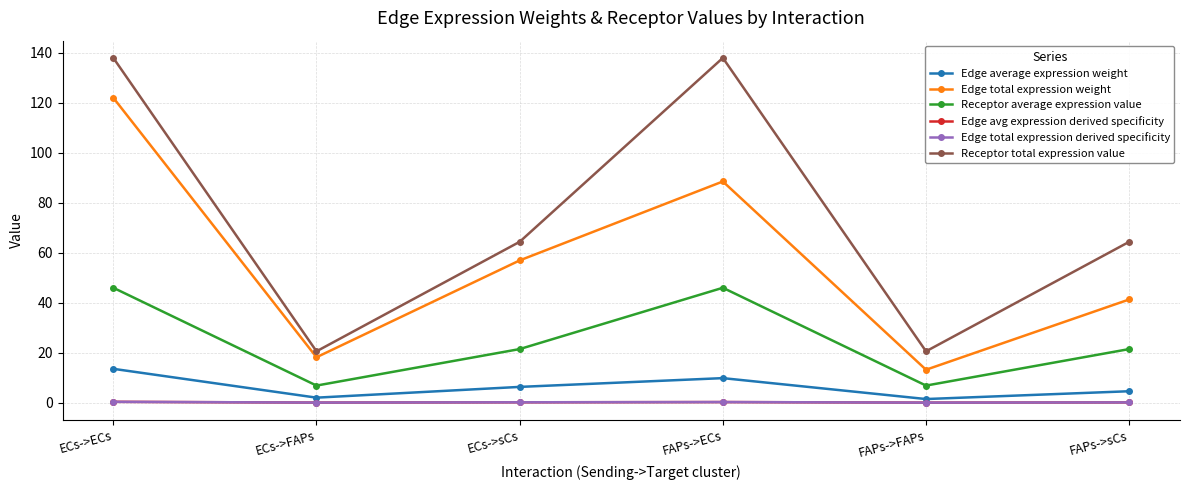

Is this an area chart (filled region under the line)?

No